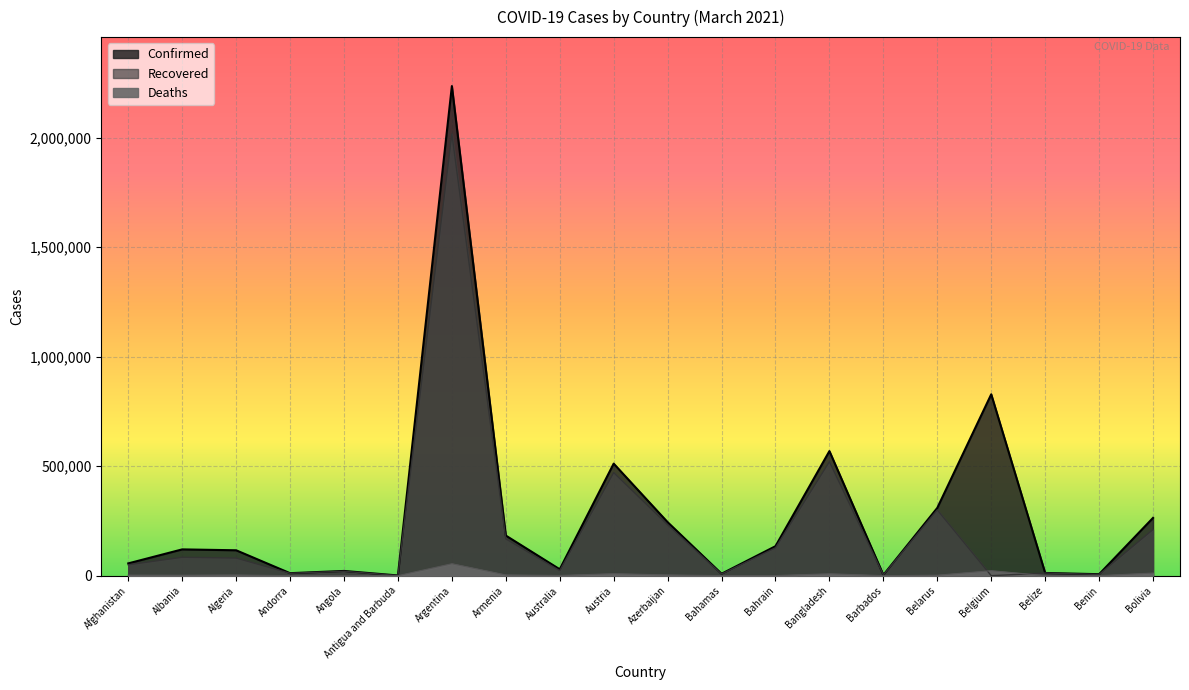

What is the sum of the Deaths values at Albania and Bahrain?

2615